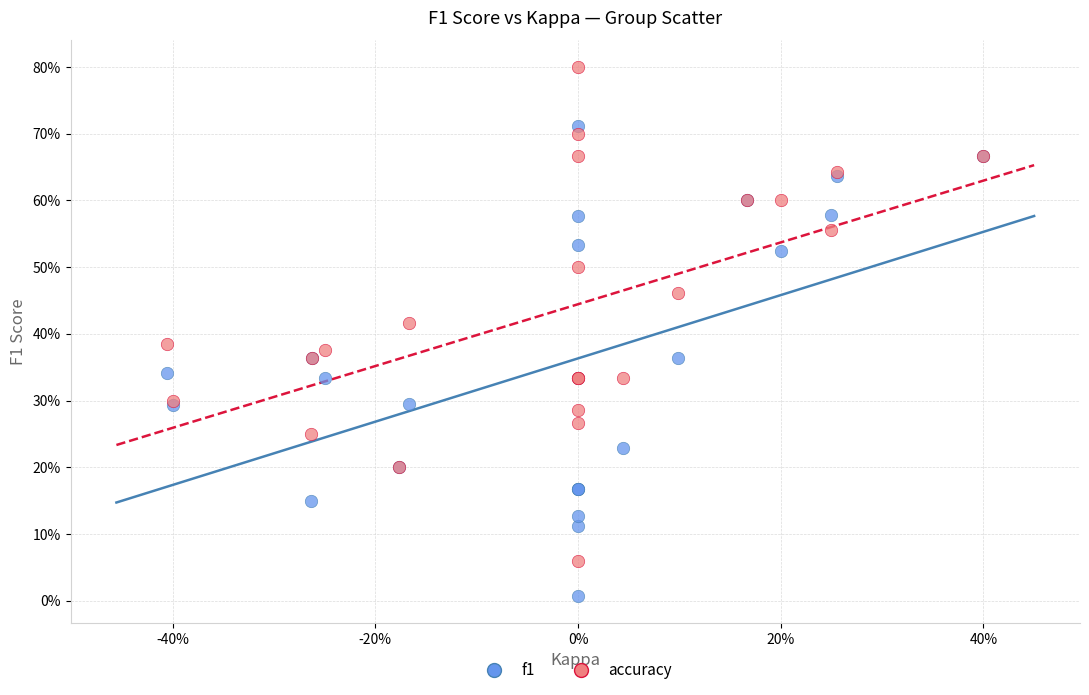

What are all the series names shown in the legend?

f1, accuracy